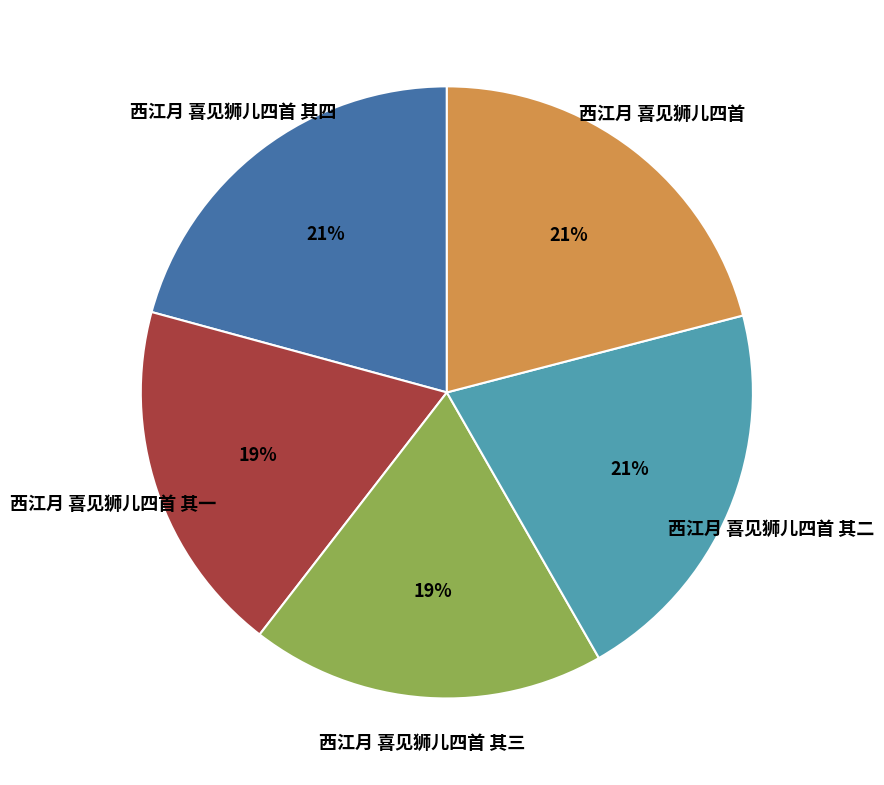

To the nearest percent, what is the difference between the largest and smallest slice percentages?

2%